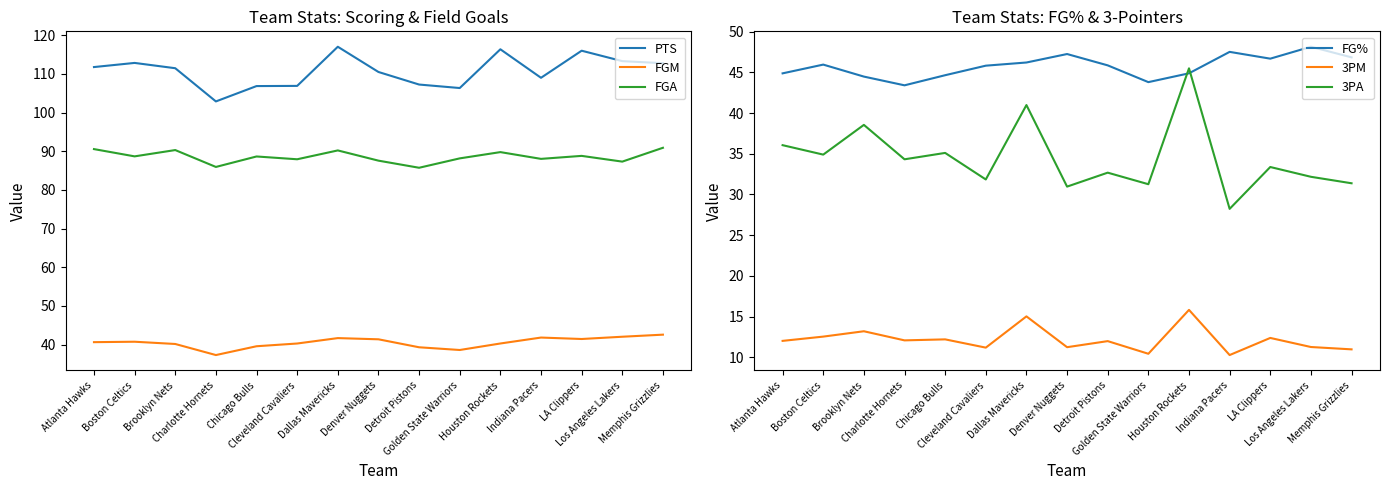

Between Brooklyn Nets and Cleveland Cavaliers, which is larger?

Brooklyn Nets